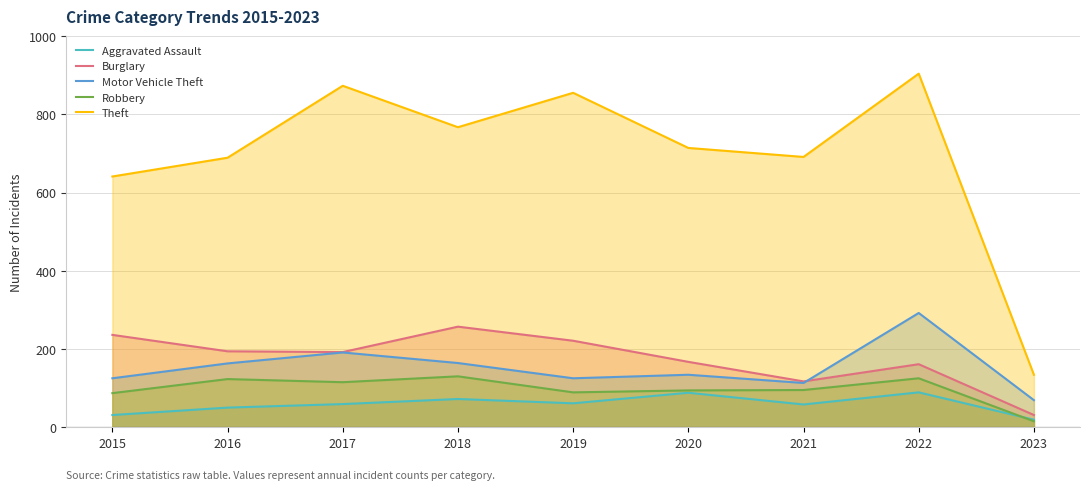

Is it true that Burglary equals 161 at 2022?

True